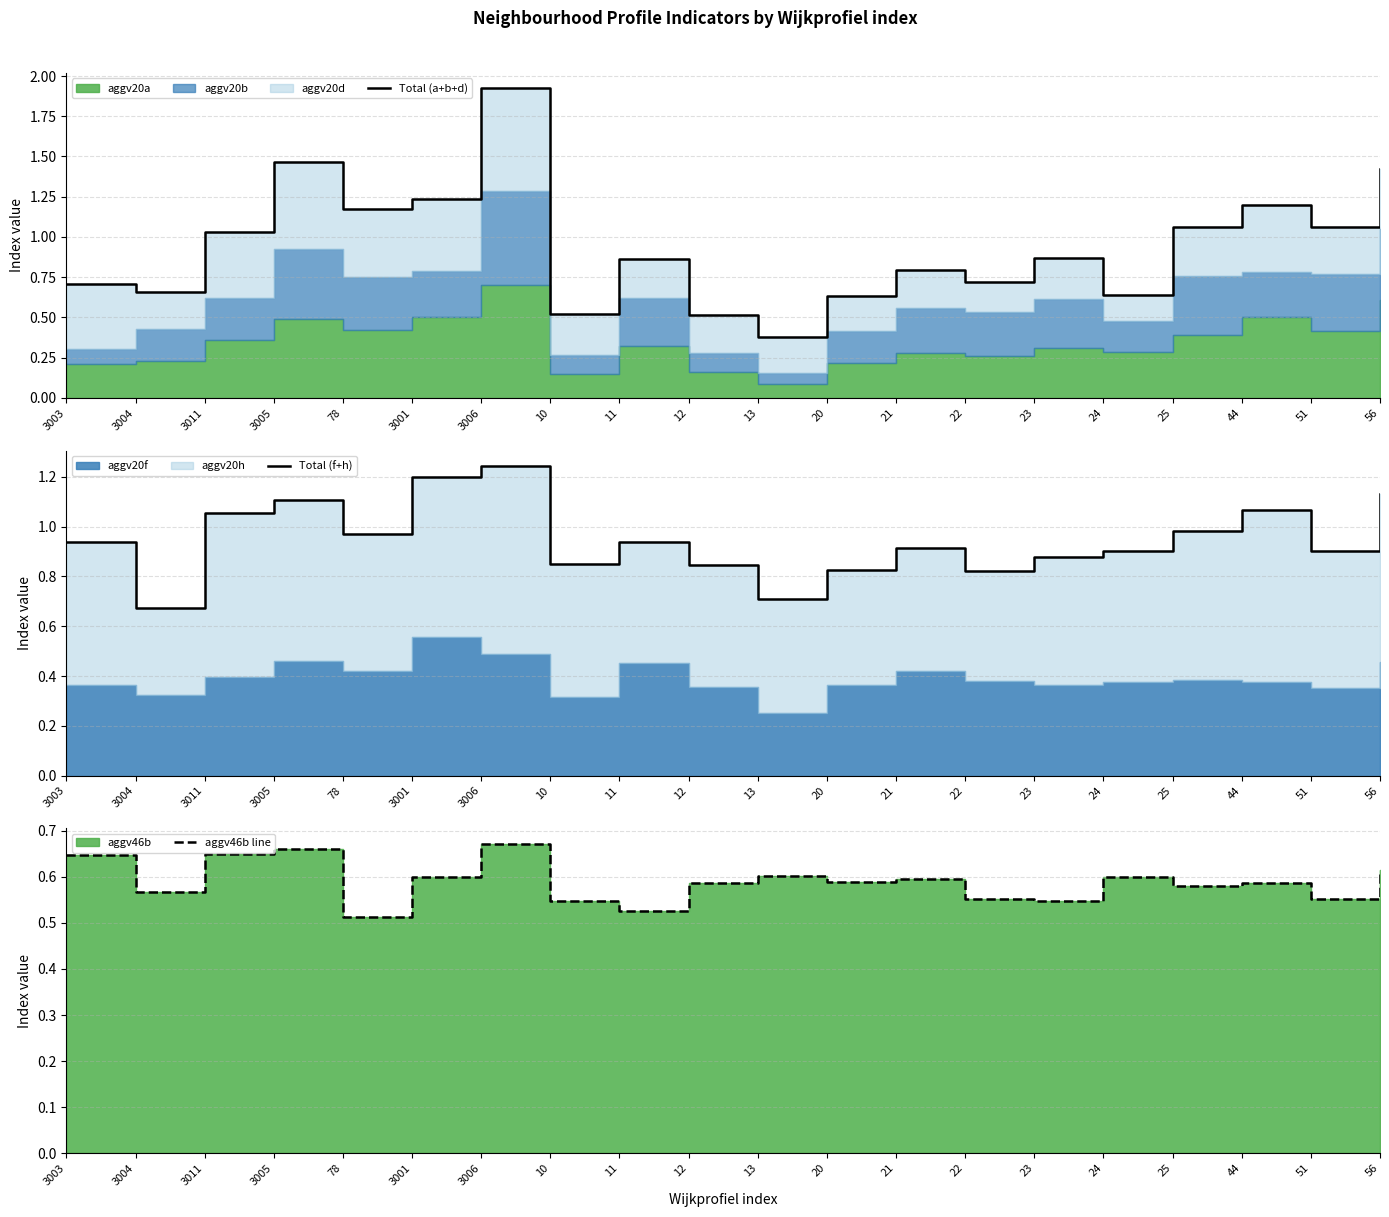

What is the label of the 15th point from the right?

3001